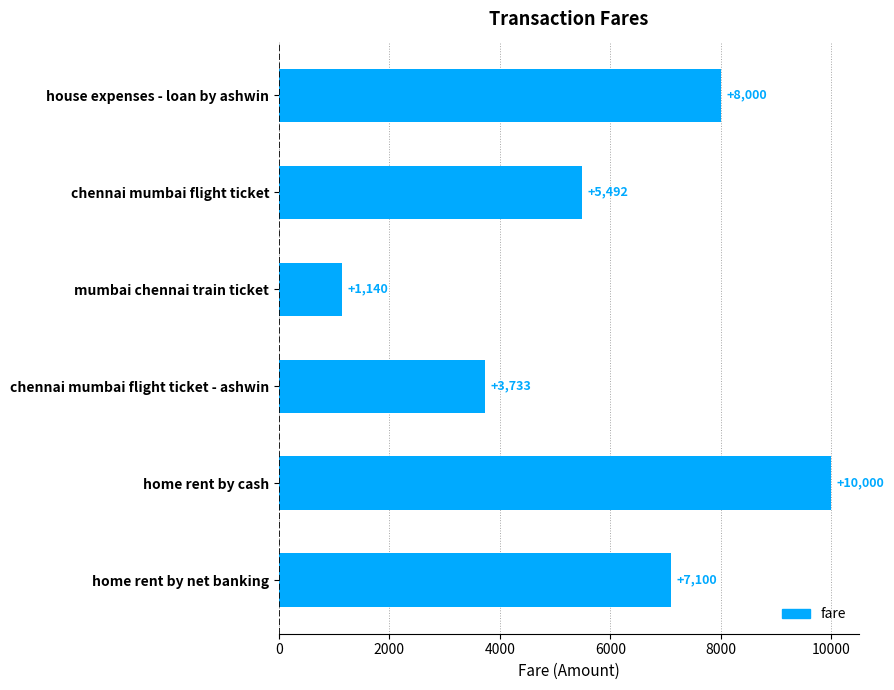

Reading top to bottom, transcribe all the data shown in this chart.

house expenses - loan by ashwin=8000	chennai mumbai flight ticket=5492	mumbai chennai train ticket=1140	chennai mumbai flight ticket - ashwin=3733	home rent by cash=10000	home rent by net banking=7100